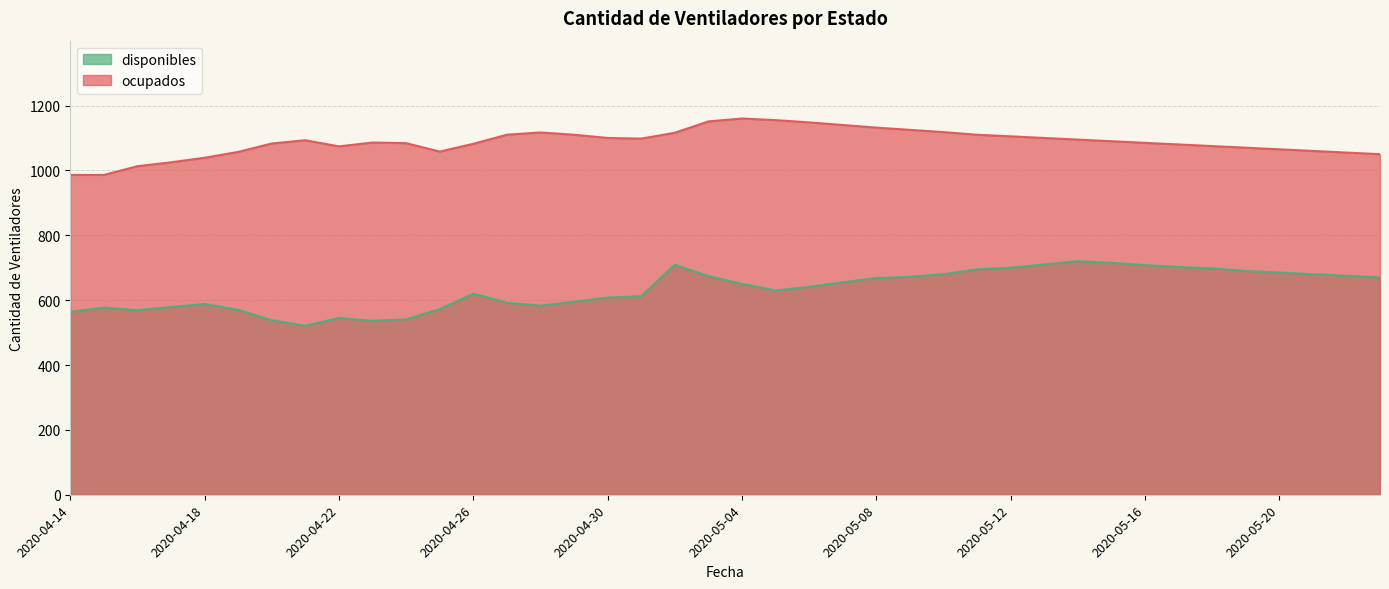

Is it true that ocupados equals 1723 at 2020-04-24?

False